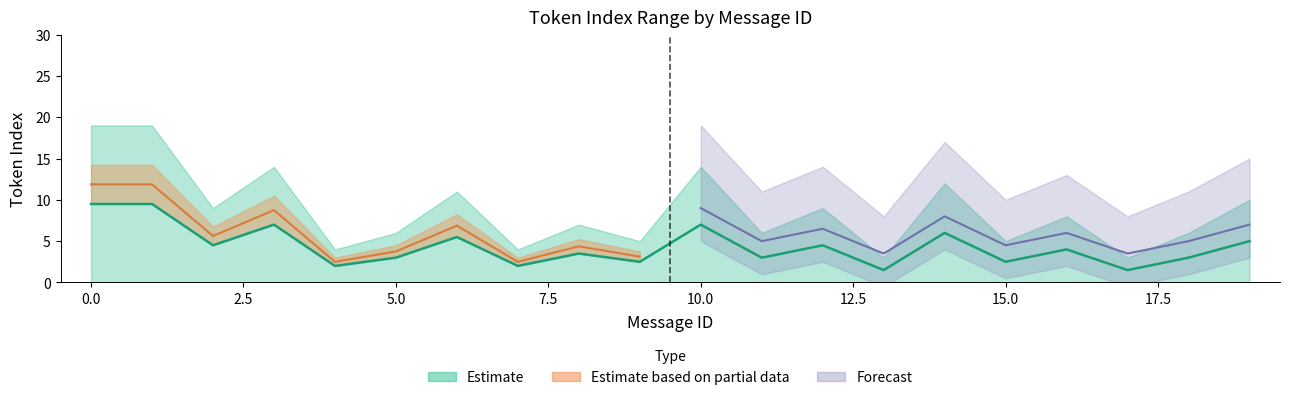

What is the difference between the max_token_index values at 0 and 19?

9.0